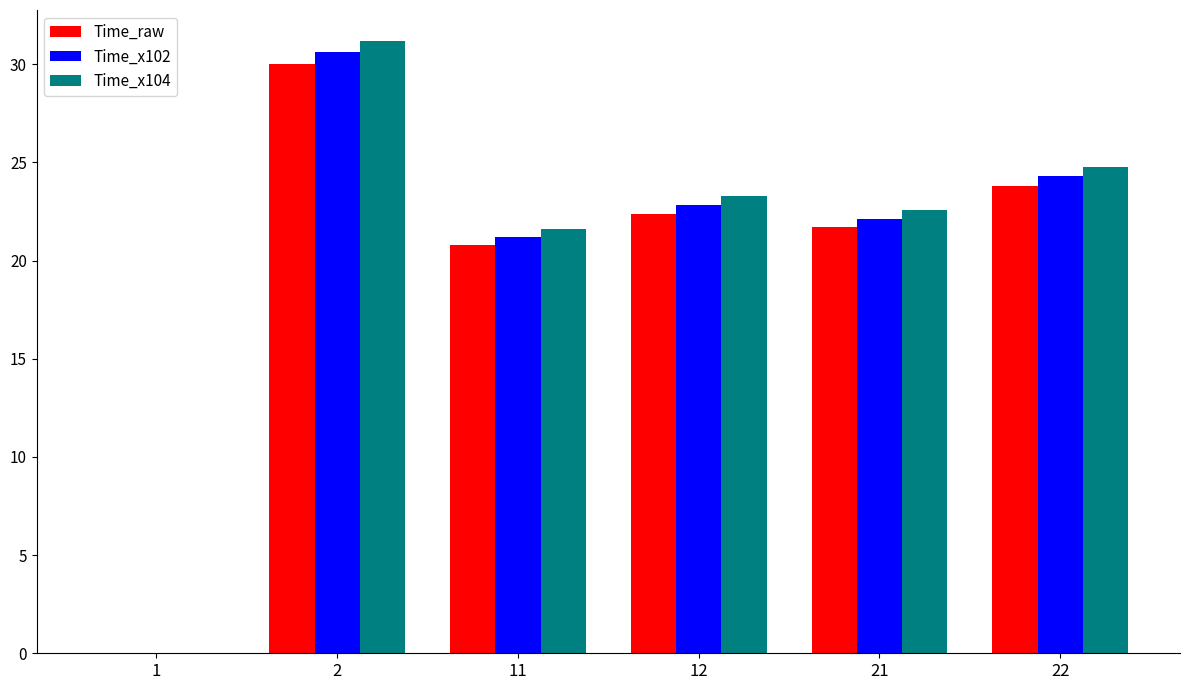

Where does the Time_x104 series first go above 23?

2